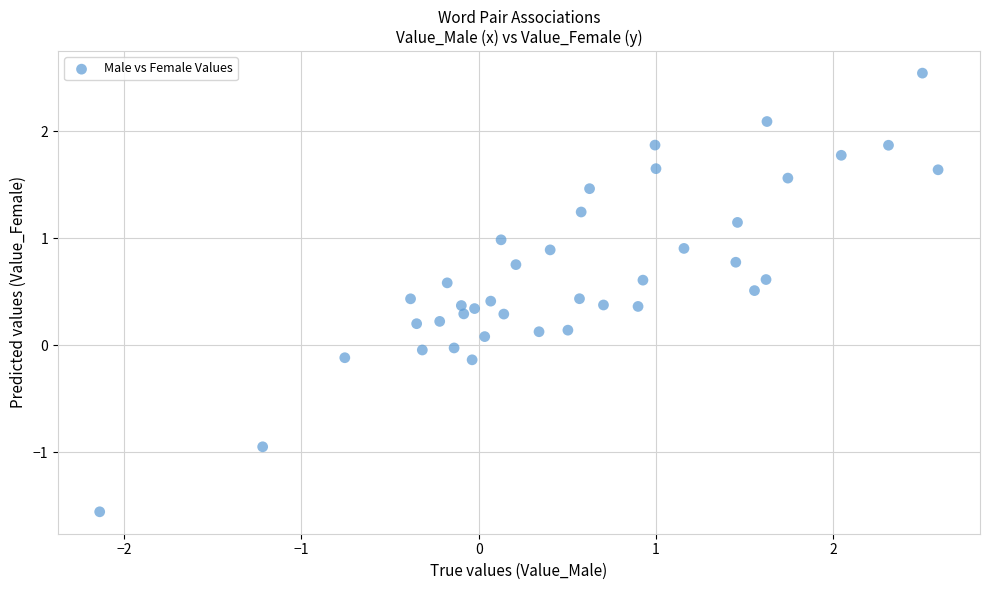

What is the range of X values (max minus min)?

4.7